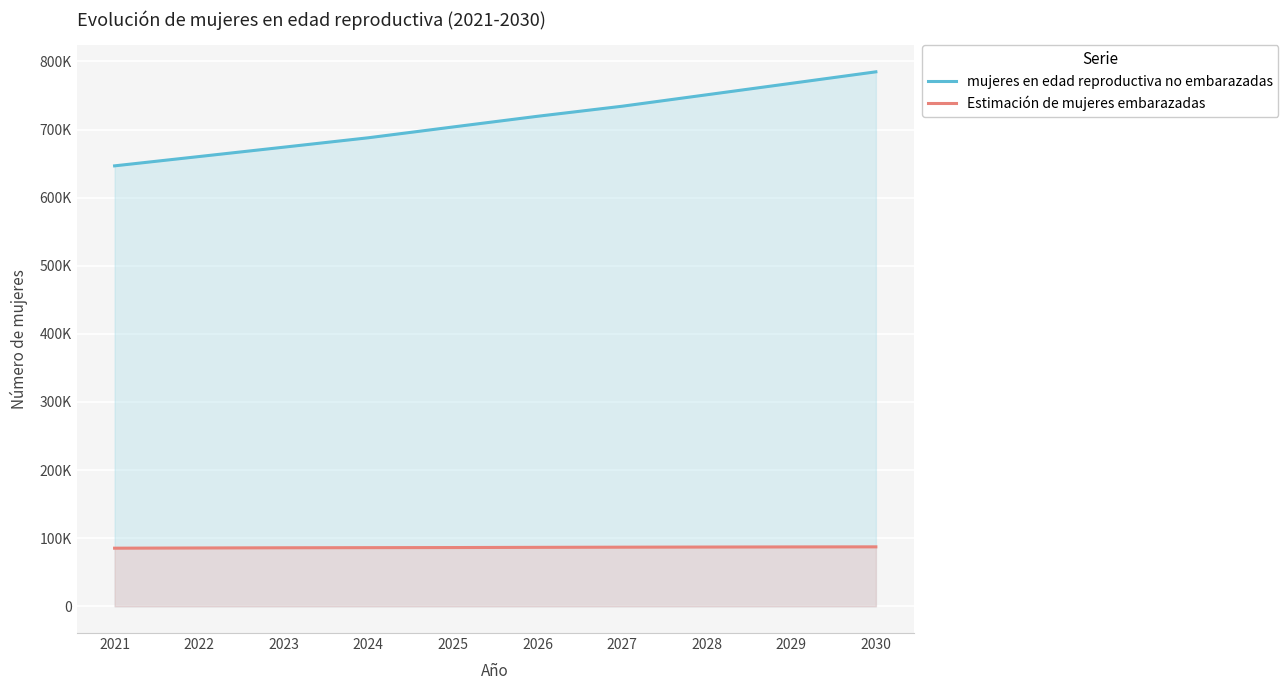

At which label is Estimación de mujeres embarazadas closest to 86311?

2025